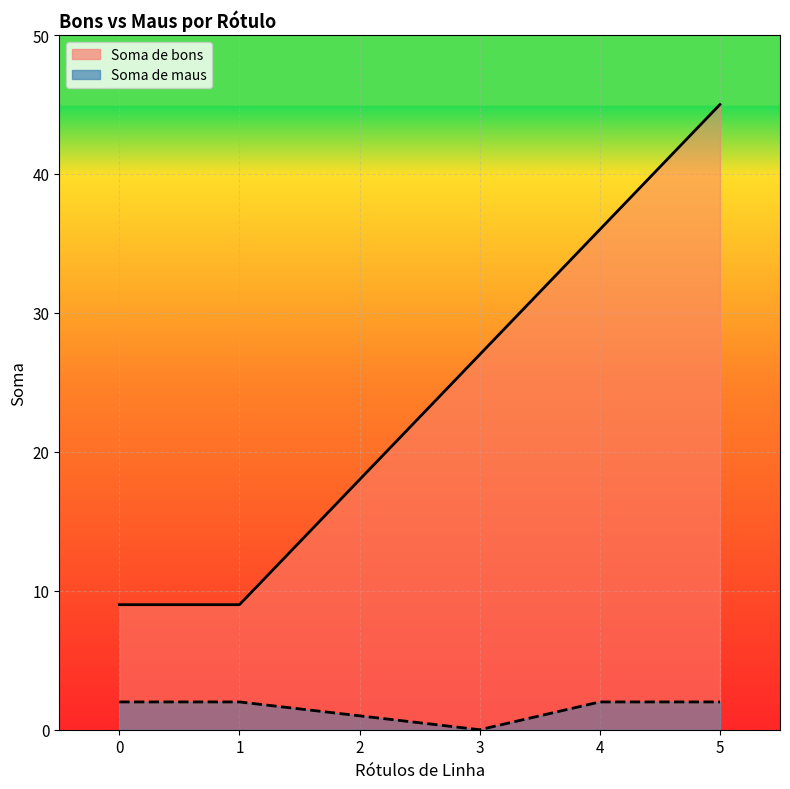

What are all the series names shown in the legend?

Soma de bons, Soma de maus